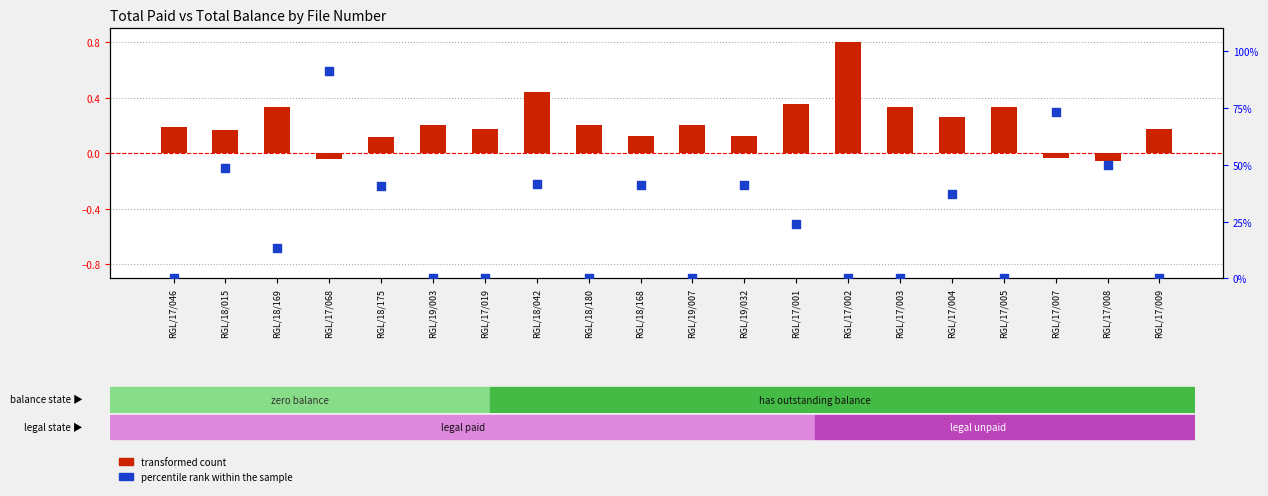

Which series has the largest total across all categories?

percentile rank within the sample